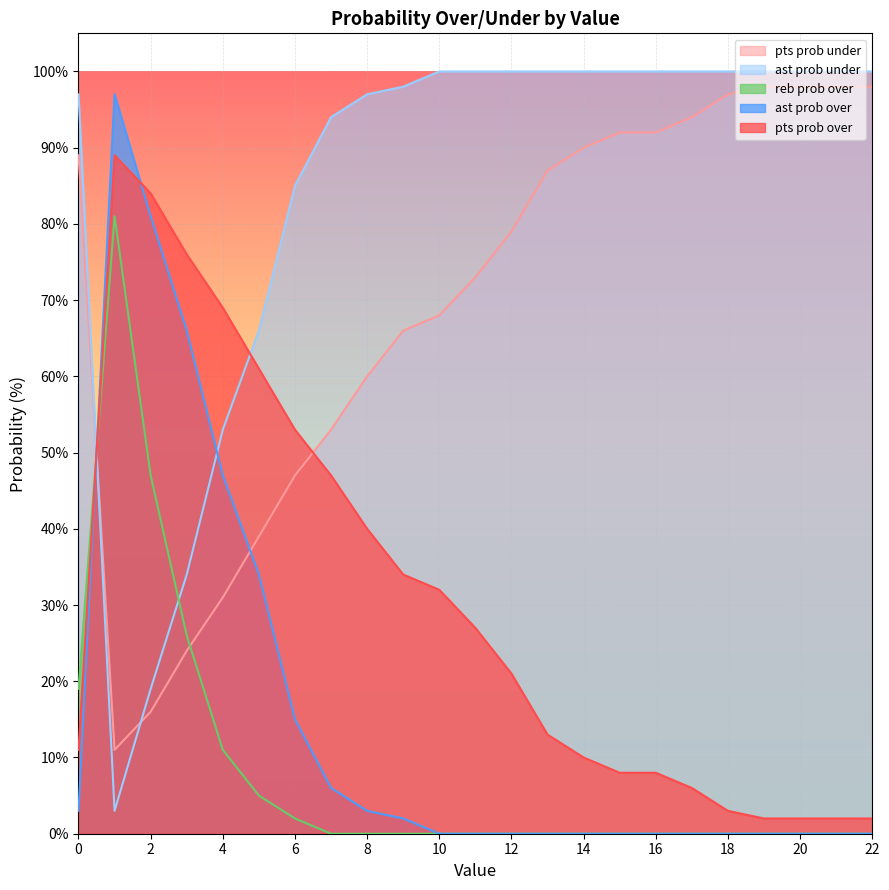

Which series has the largest total across all categories?

ast prob under